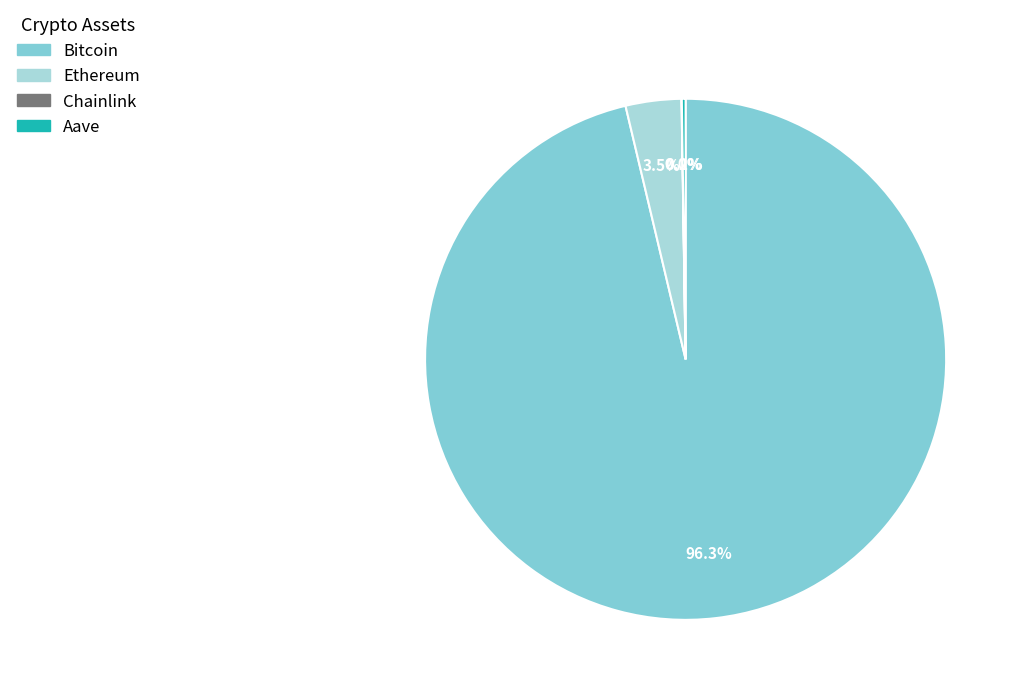

What is the largest slice in the pie chart?

Bitcoin